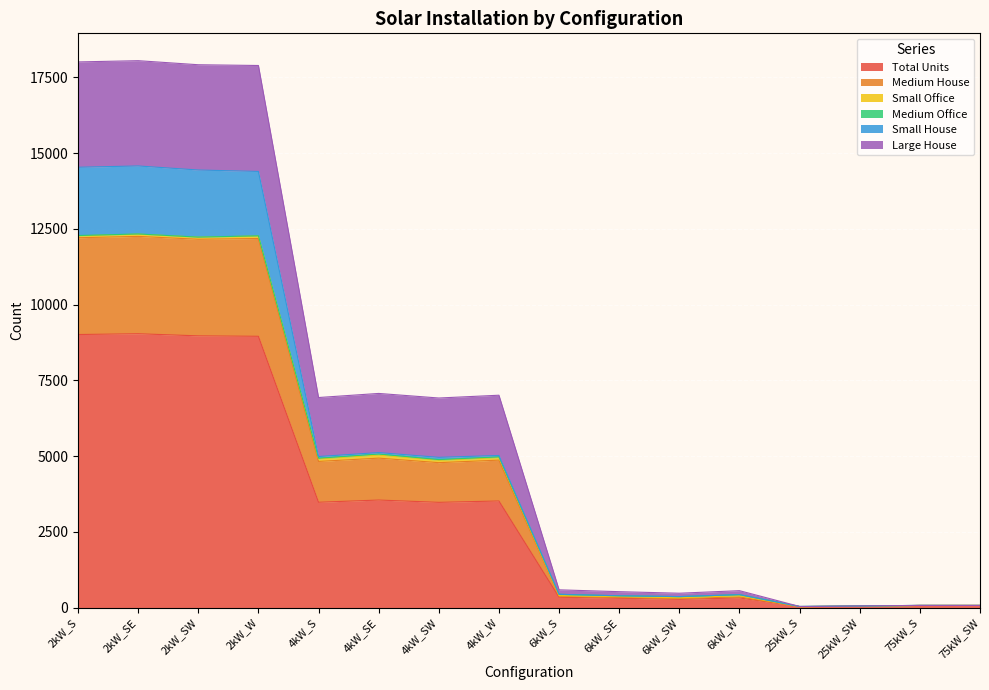

What is the value of the Total Units point at the 15th from the left?

73